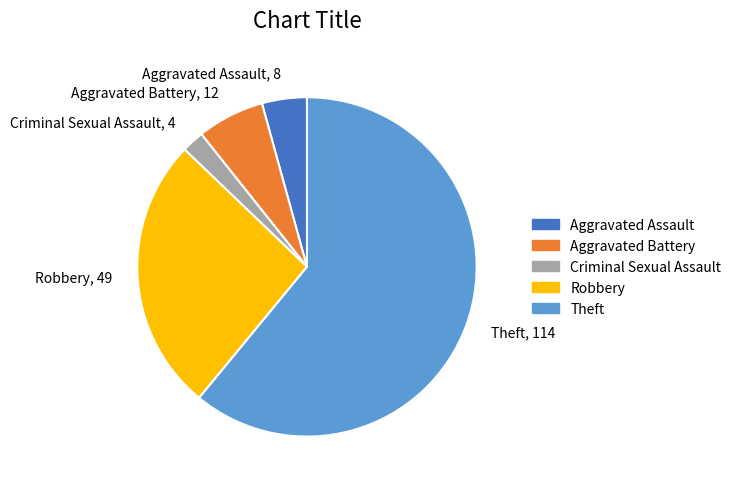

Between Robbery and Criminal Sexual Assault, which is larger?

Robbery